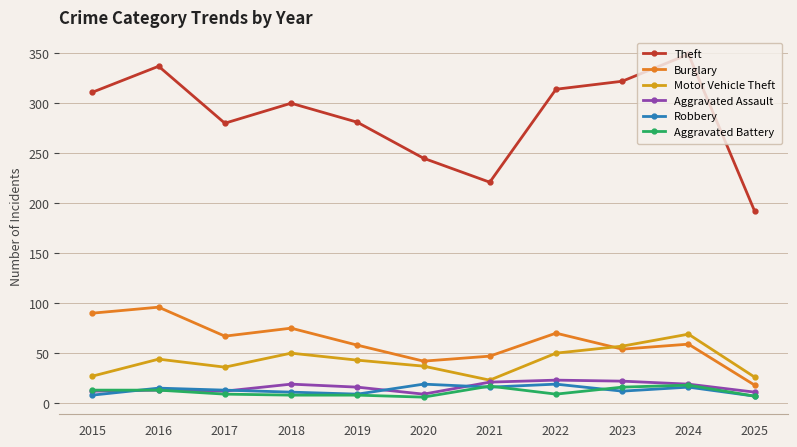

What is the maximum value shown in the chart?

349